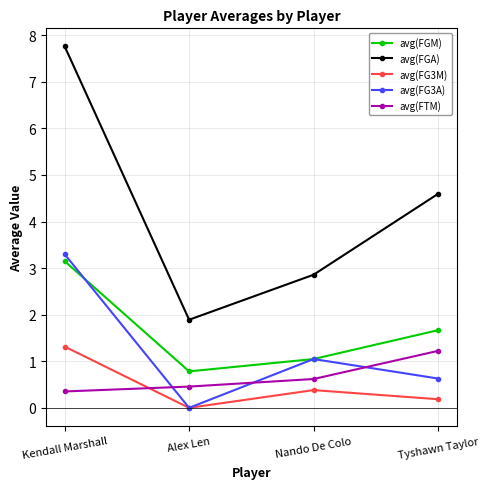

List the labels in order of avg(FG3M) value, largest first.

Kendall Marshall, Nando De Colo, Tyshawn Taylor, Alex Len